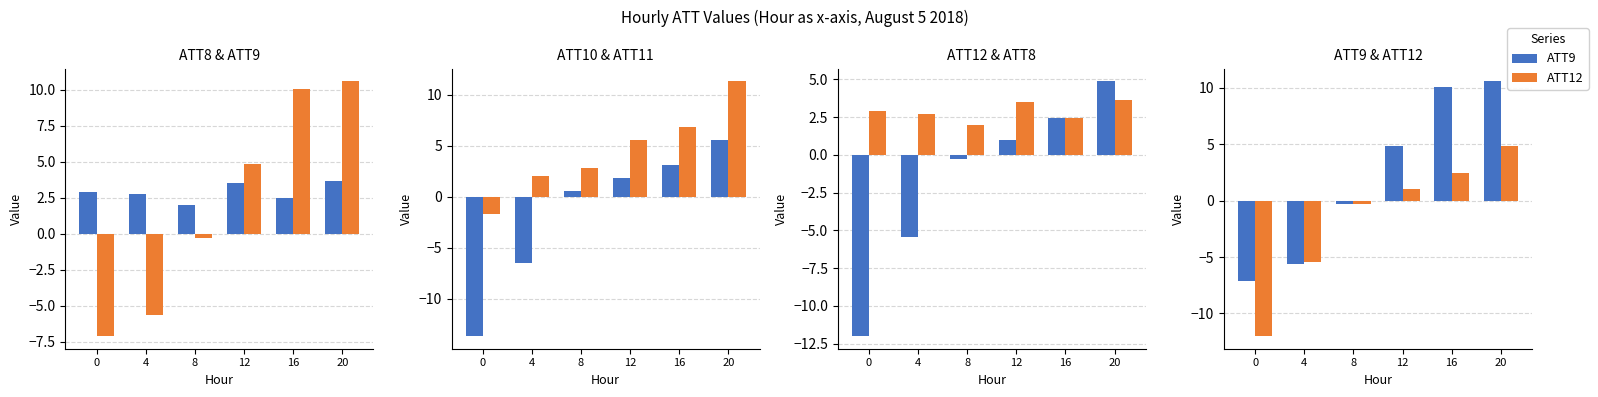

How many data points in ATT9 are above 4?

3